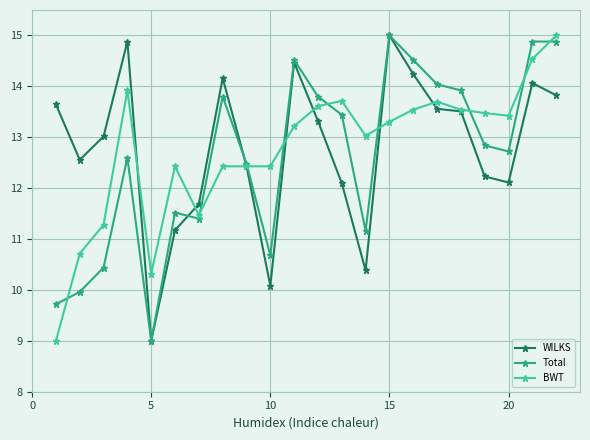

Does the chart display data point markers on the line(s)?

Yes